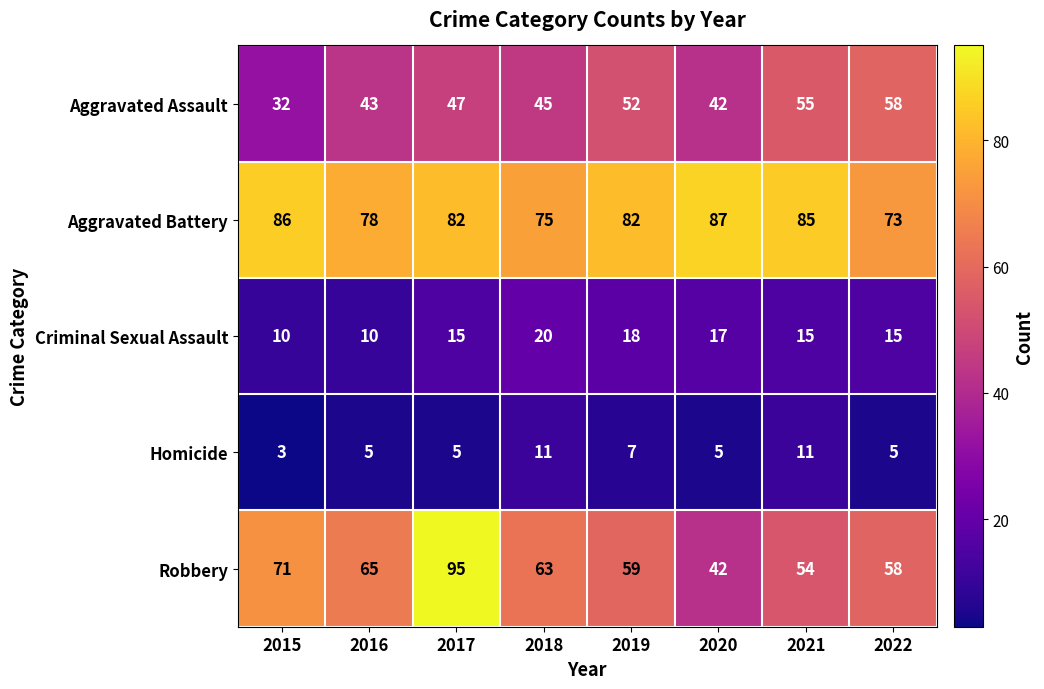

At which label does Criminal Sexual Assault reach its peak?

2018